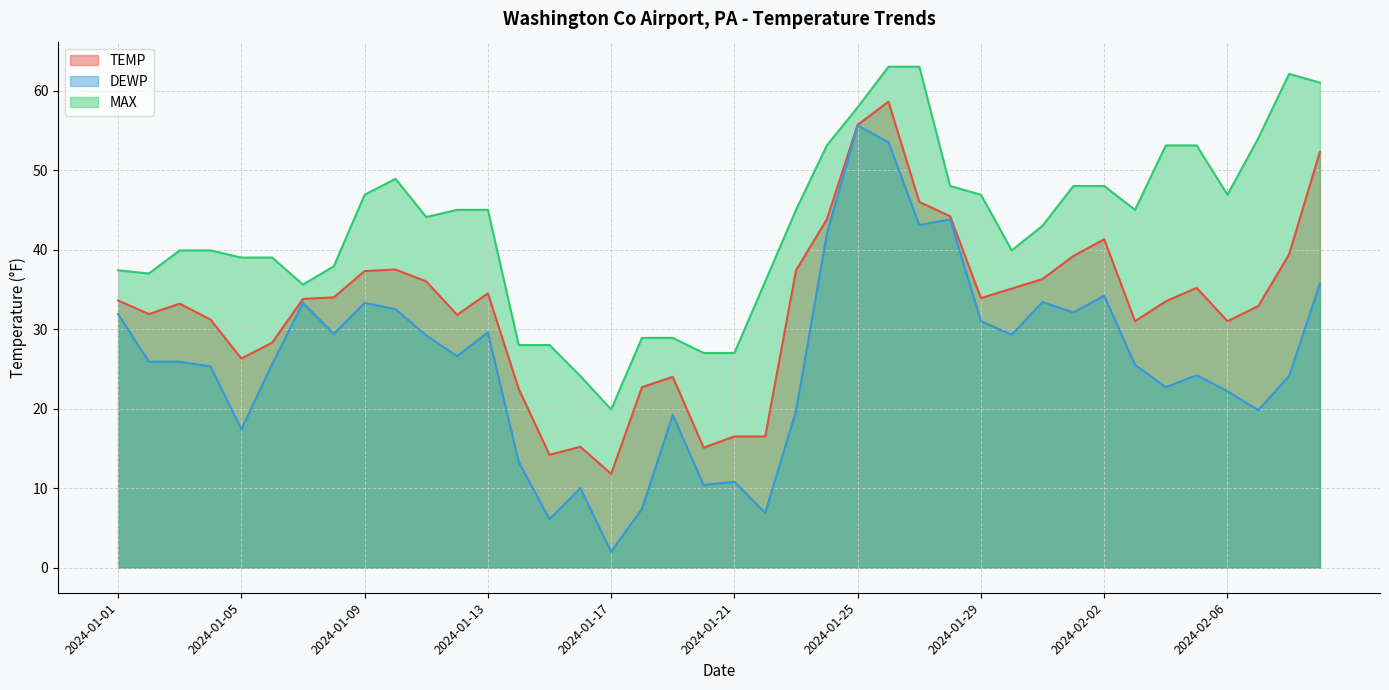

How many lines are shown in the chart?

3